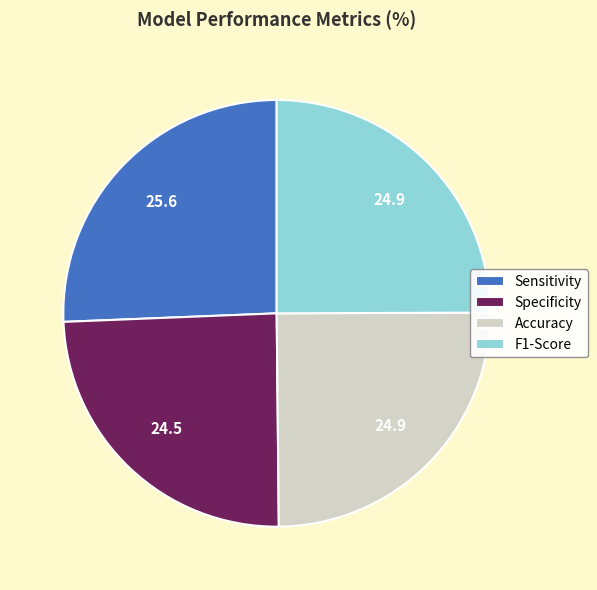

The Specificity slice represents 25% of the pie. True or false?

True